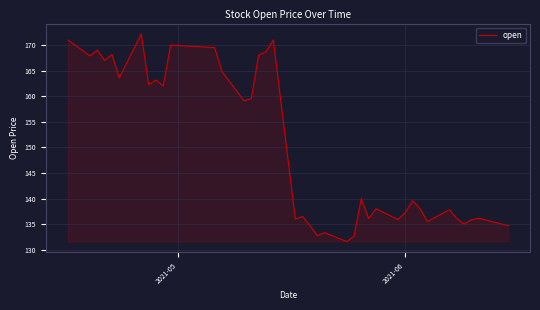

What is the smallest value displayed?

131.6